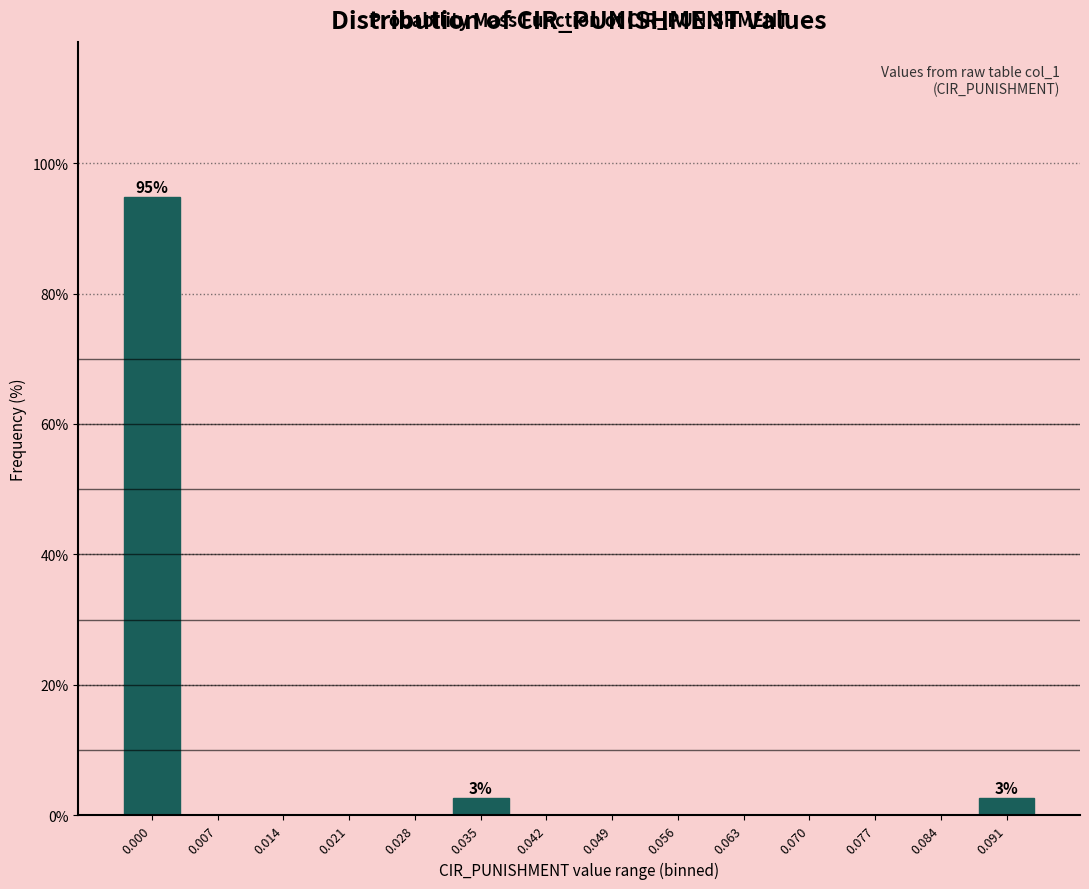

Reading right to left, what are all the values shown in this chart?

0.091=2.6	0.084=0.0	0.077=0.0	0.070=0.0	0.063=0.0	0.056=0.0	0.049=0.0	0.042=0.0	0.035=2.6	0.028=0.0	0.021=0.0	0.014=0.0	0.007=0.0	0.000=94.9